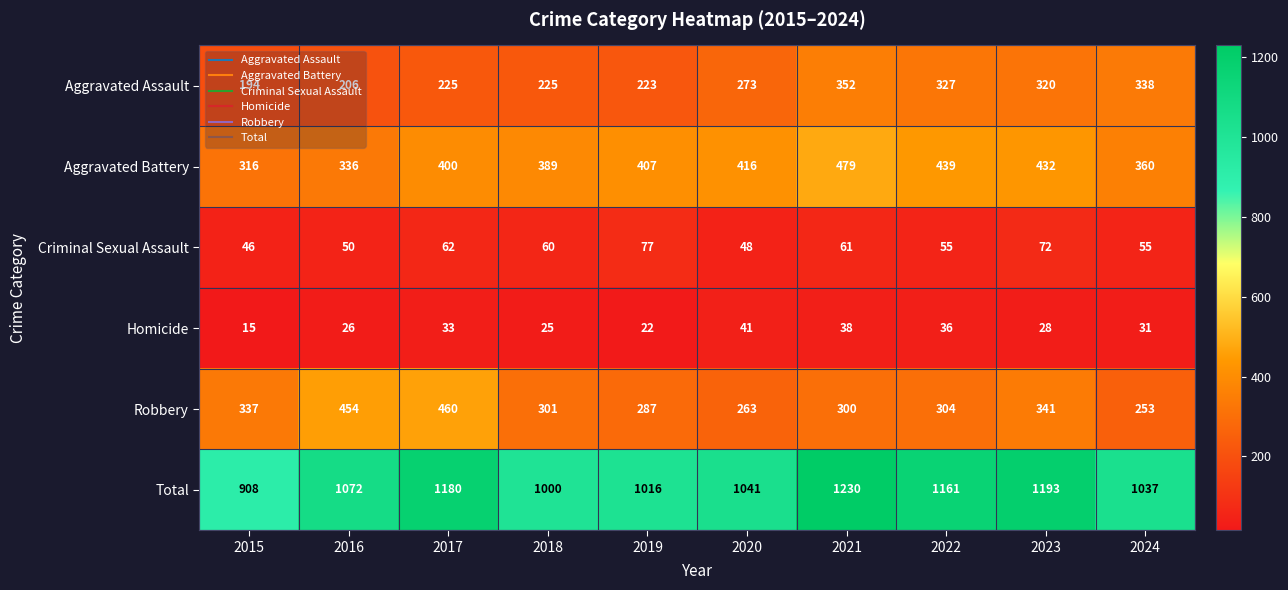

True or false: Aggravated Battery has a value of 360 at 2024.

True